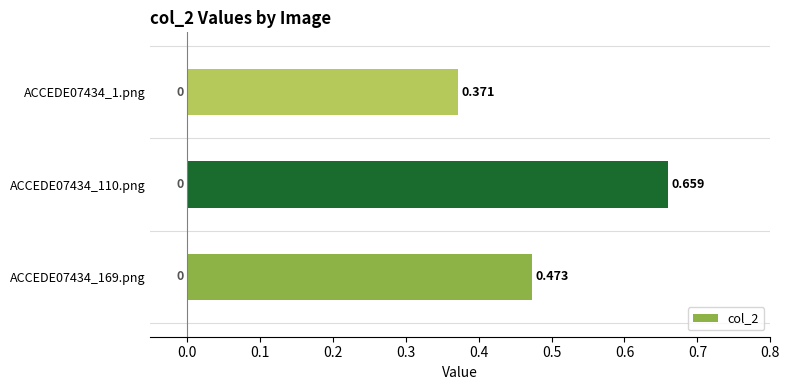

Count the number of categories in the chart.

3